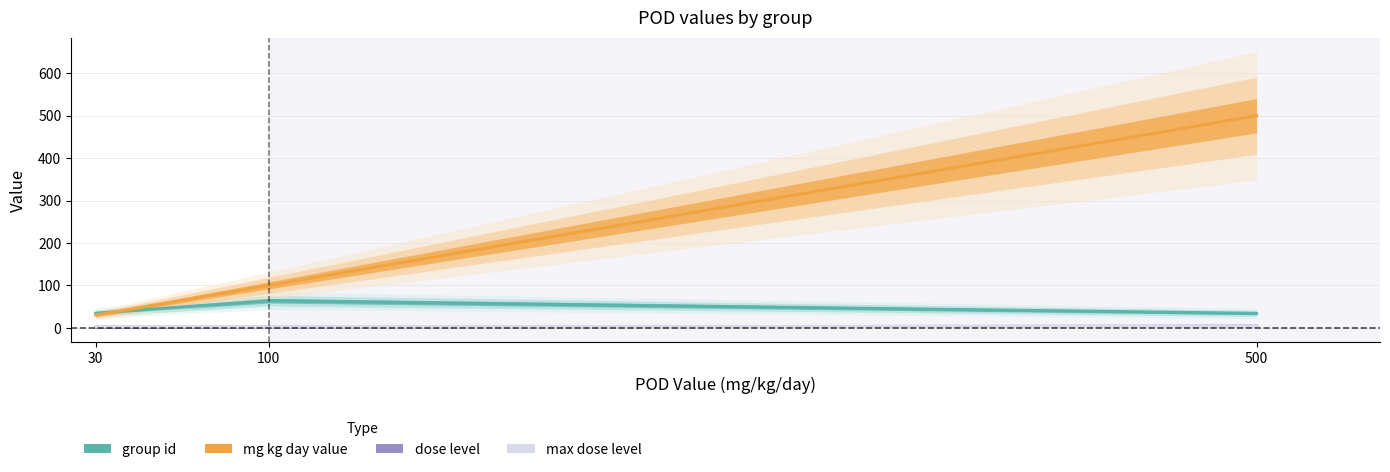

The dose level series shows 2.3 at 500. True or false?

False